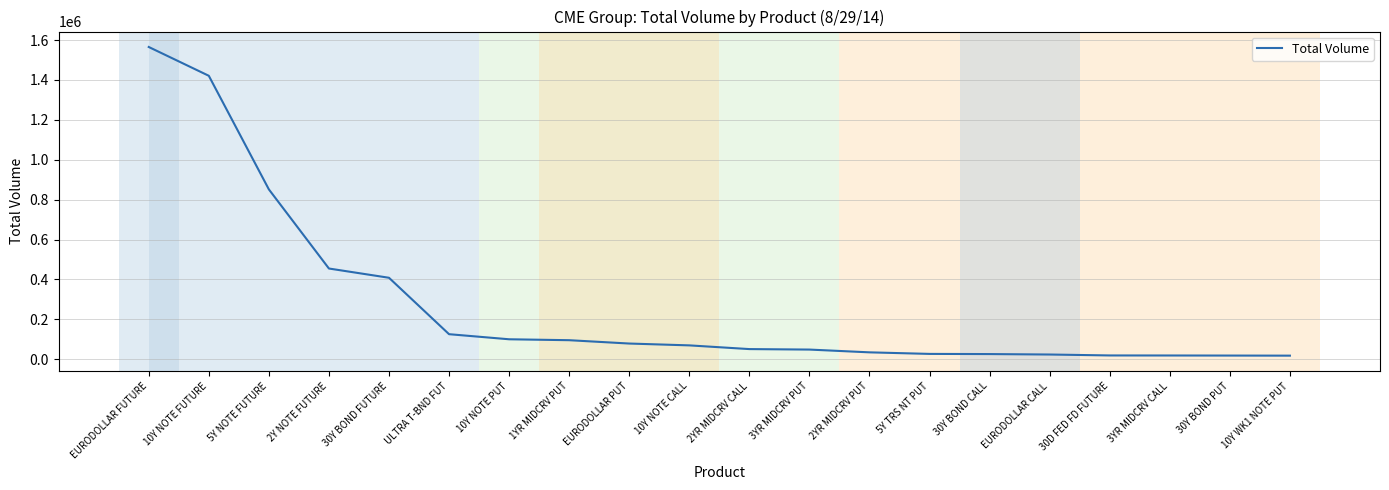

At which label is the value closest to 791551?

5Y NOTE FUTURE